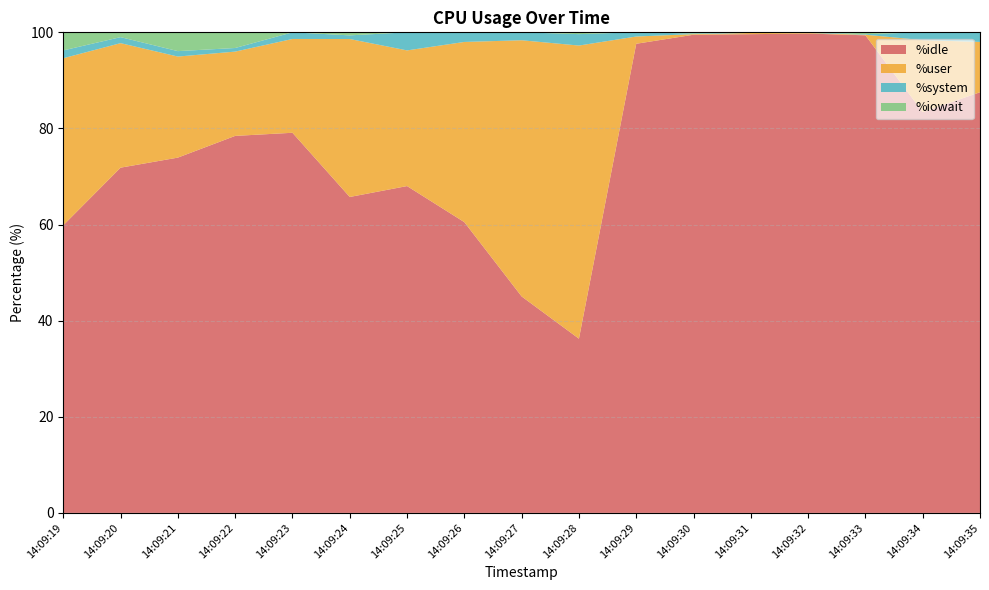

Reading right to left, transcribe all the data shown in this chart.

%idle: 87.5	83.4	99.4	99.8	99.6	99.5	97.6	36.2	45.0	60.5	68.0	65.7	79.1	78.5	73.9	71.8	59.9
%user: 10.5	15.0	0.1	0.1	0.2	0.1	1.5	61.0	53.3	37.5	28.2	32.9	19.5	17.5	21.0	25.9	34.8
%system: 1.9	1.6	0.1	0.1	0.1	0.1	0.9	2.4	1.6	1.9	3.8	0.8	1.4	0.8	1.1	1.2	1.6
%iowait: 0.1	0.0	0.4	0.0	0.0	0.2	0.0	0.4	0.0	0.1	0.0	0.6	0.0	3.3	3.9	1.0	3.8